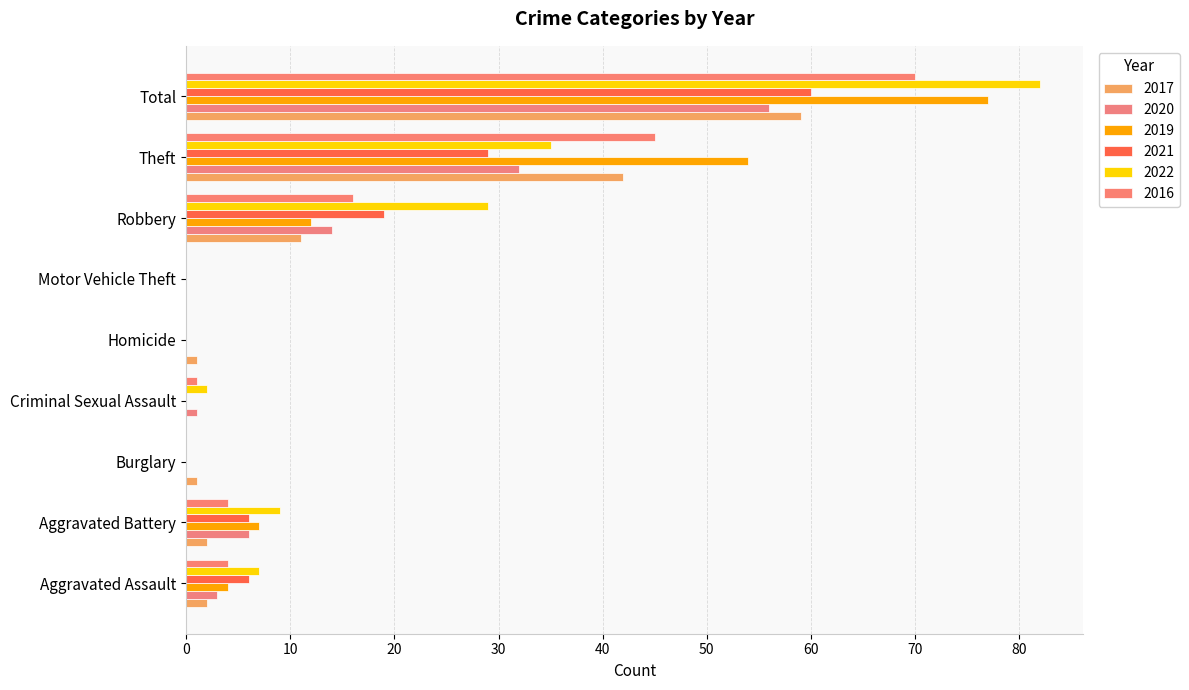

True or false: 2022 has a value of 0 at Burglary.

True